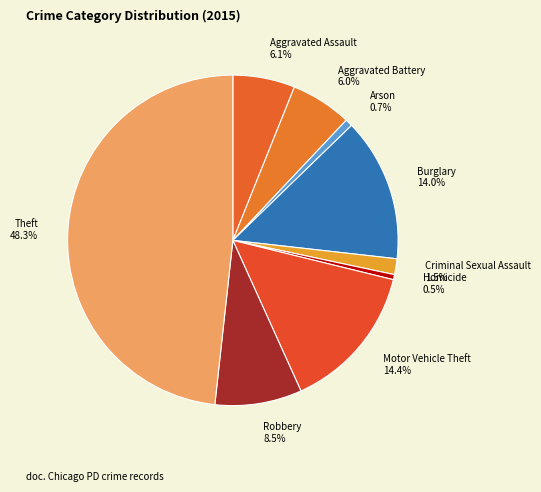

What is the ratio of the value at Homicide to the value at Arson?

0.7